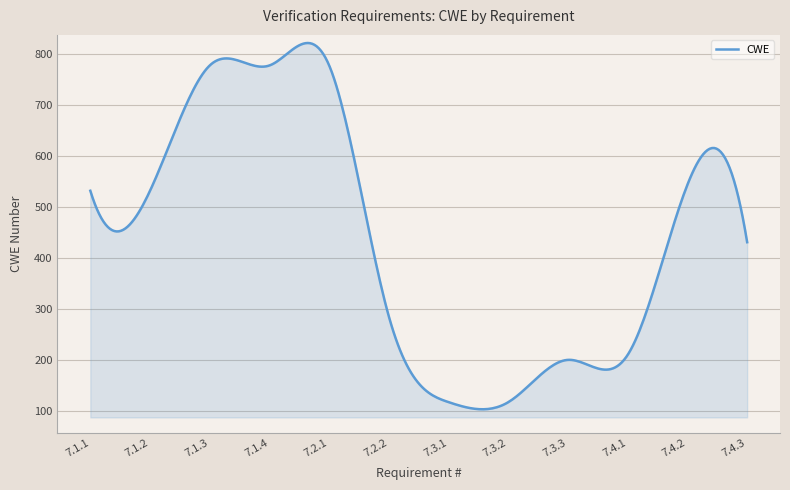

What is the smallest value displayed?

103.0